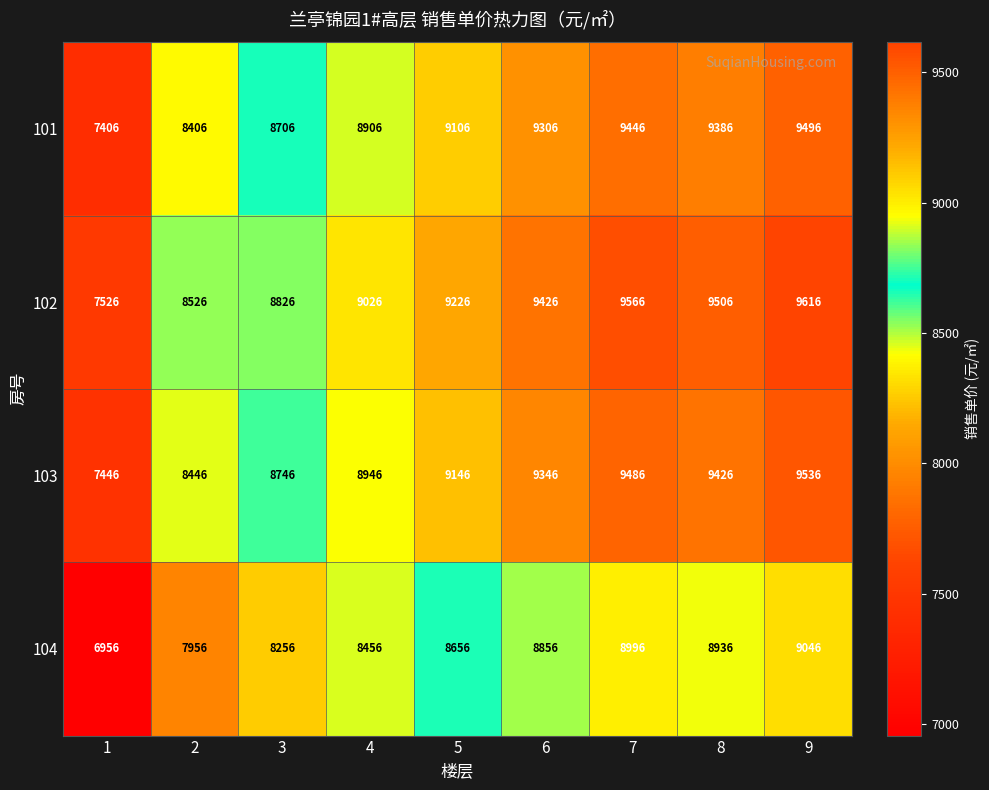

How many distinct data groups are displayed?

4